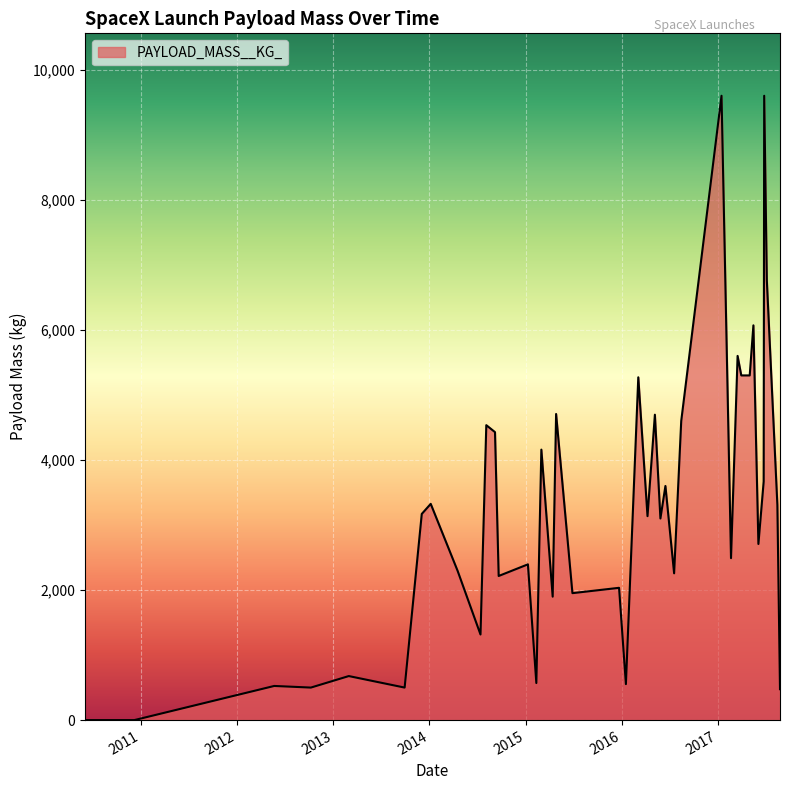

How many values are below 3136?

20